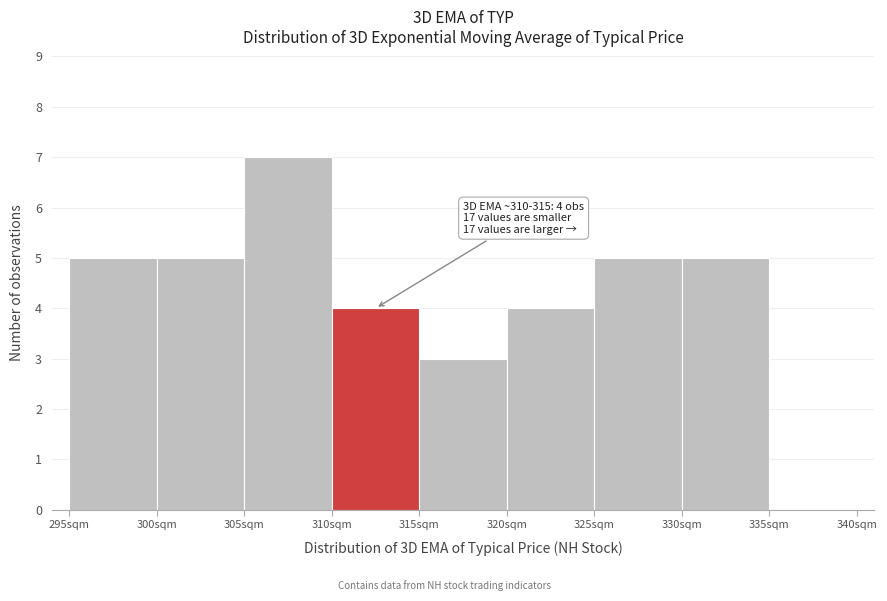

Over which range of the x-axis is the bar tallest?

305 to 310